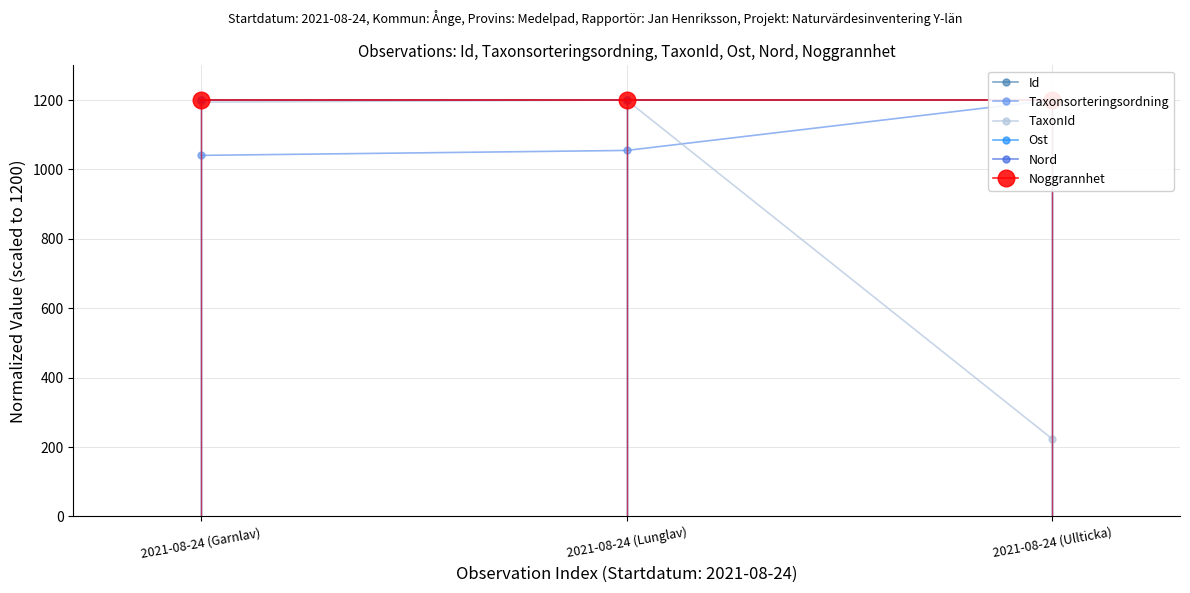

What is the average value of the Ost series?

1200.0